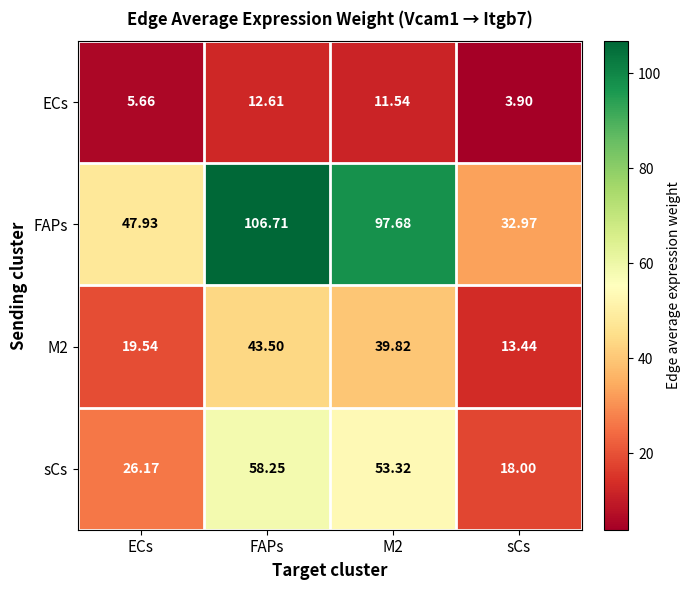

At how many categories does at least one series exceed 76?

2